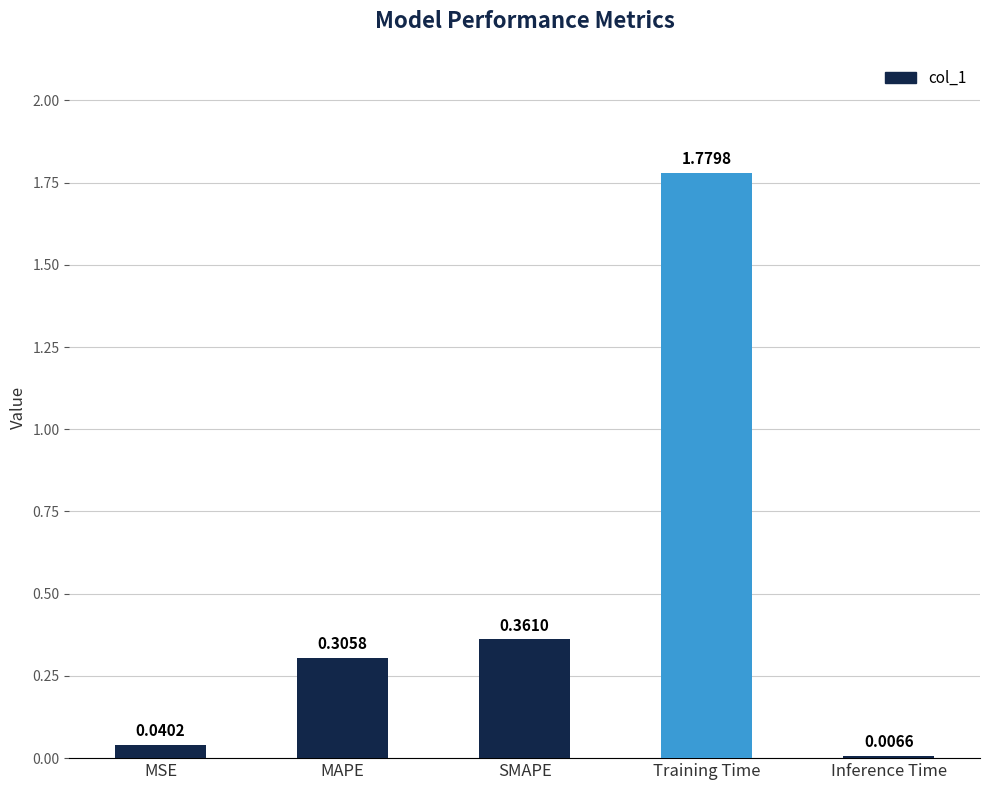

How many series are shown in this chart?

1